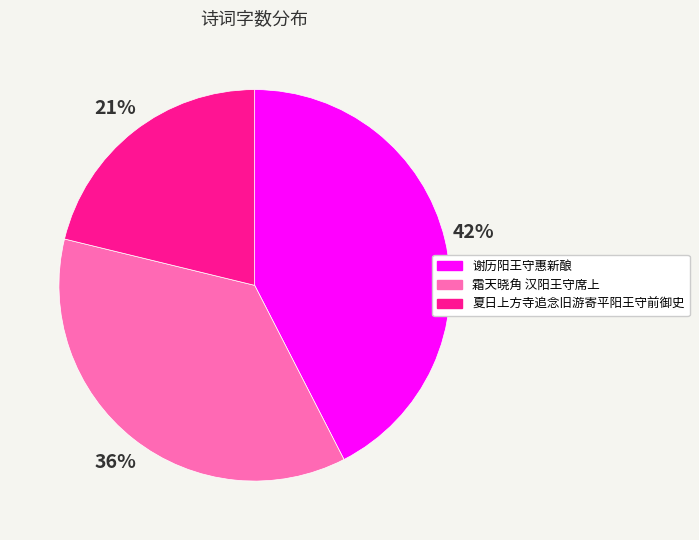

Does any single category account for the majority?

No